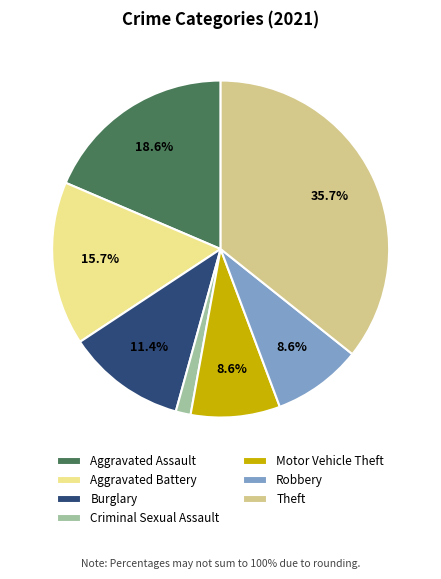

To the nearest percent, what is the combined percentage of Aggravated Assault and Burglary?

30%